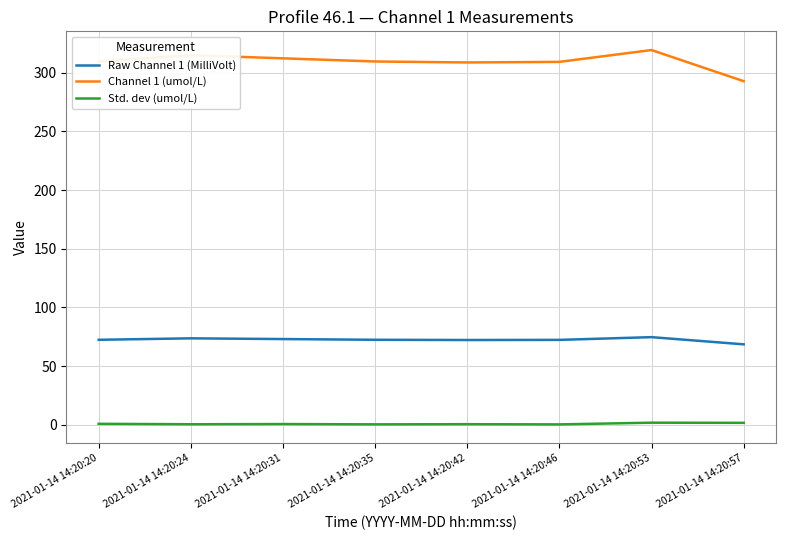

What is the difference between the second highest and second lowest values in the Channel 1 (umol/L) series?

6.2